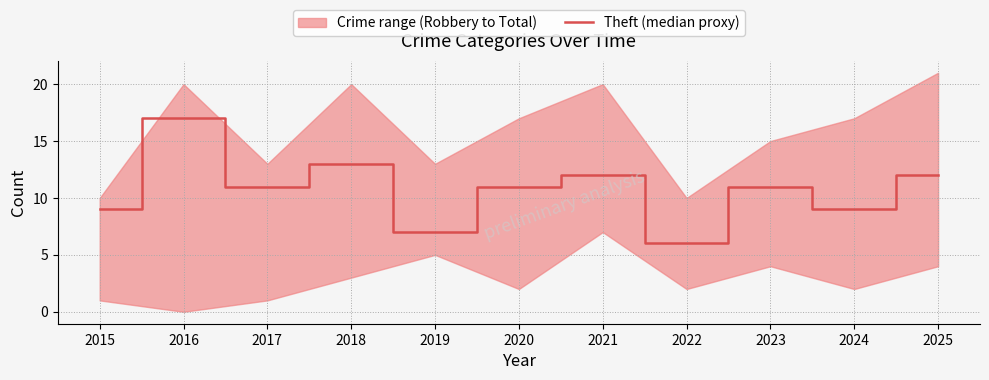

Reading left to right, what are all the values shown in this chart?

9	17	11	13	7	11	12	6	11	9	12